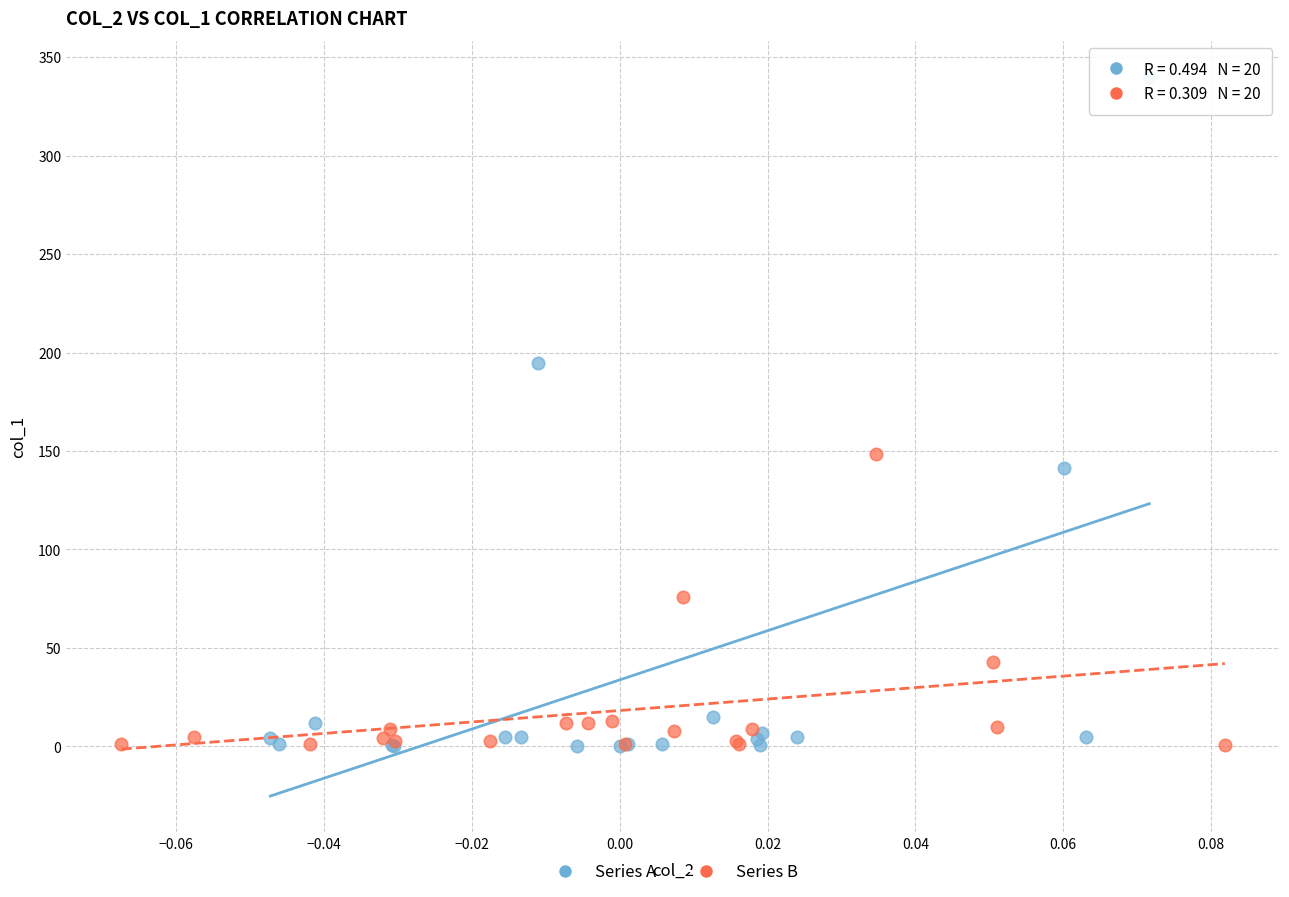

Which series has the largest Y range (max minus min)?

Series A